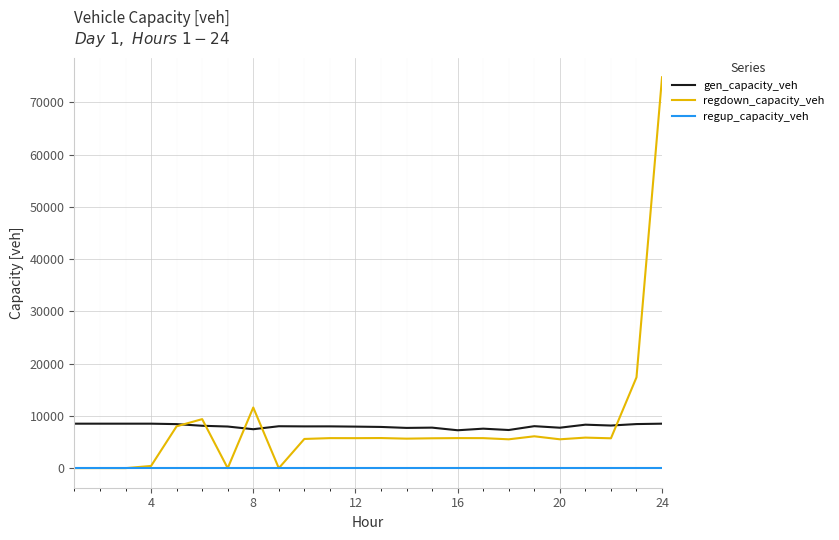

Is this an area chart (filled region under the line)?

No